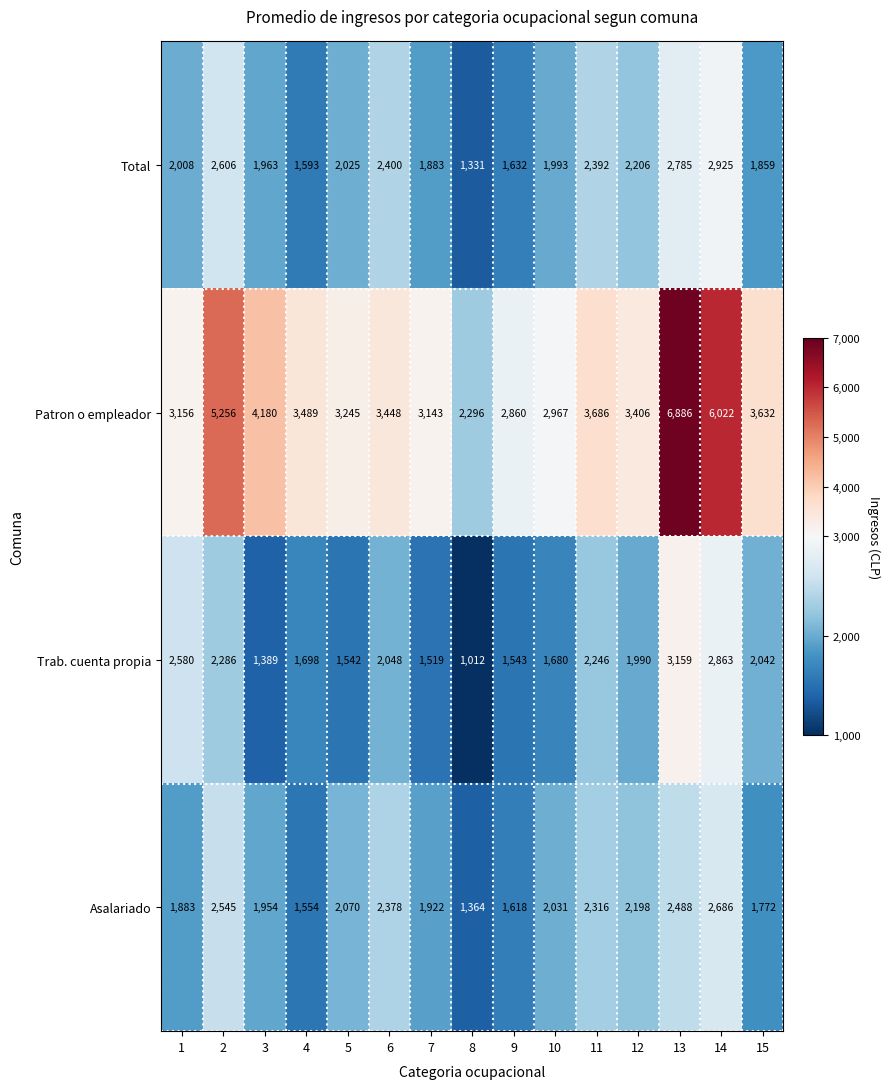

What is the difference between the second highest and minimum values in the Total series?

1454